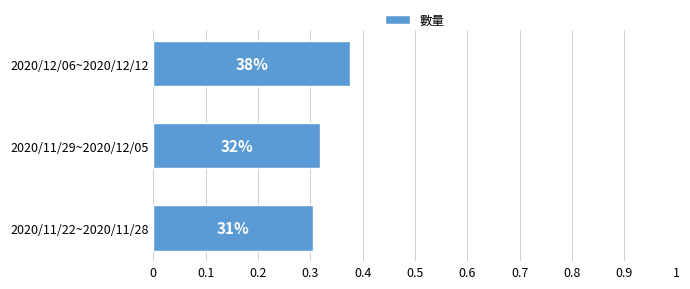

Are the bars horizontal?

Yes